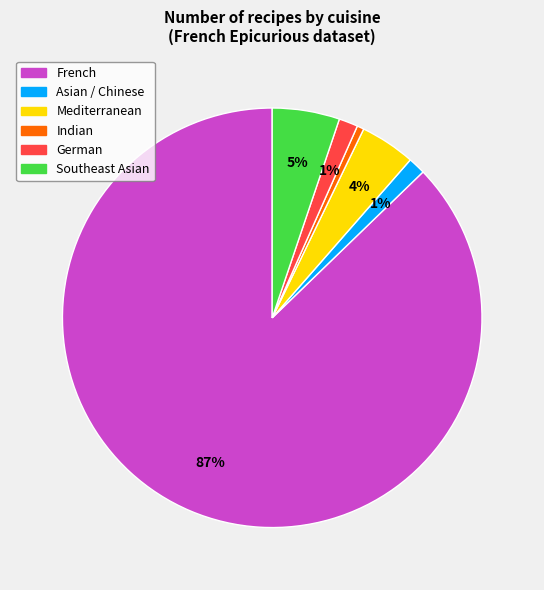

Is it true that French is 87% of the pie?

True